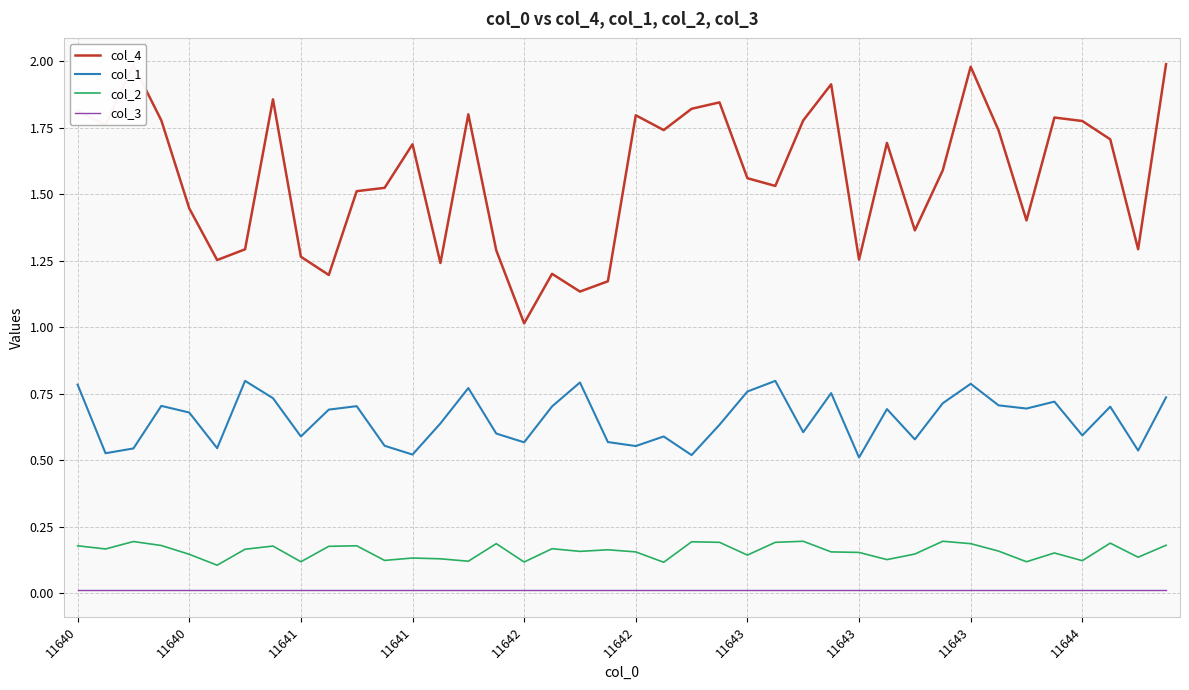

Which series has the largest total across all categories?

col_4